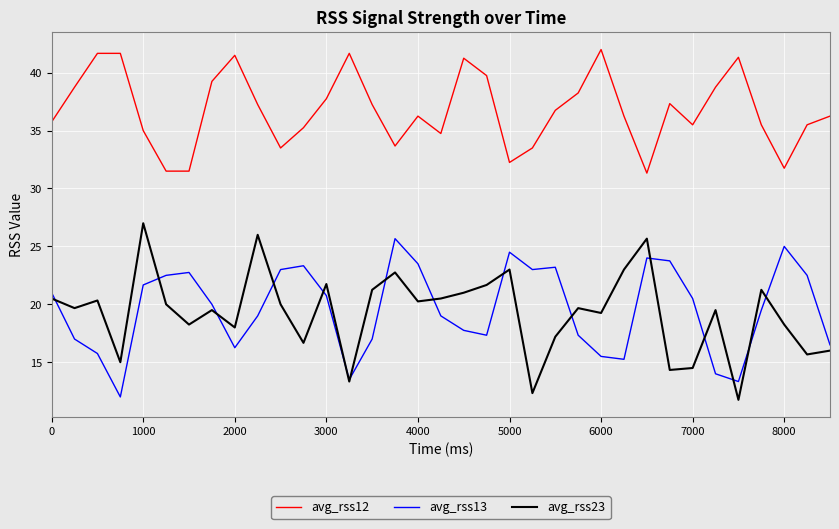

List the series in order of their peak value, lowest first.

avg_rss13, avg_rss23, avg_rss12